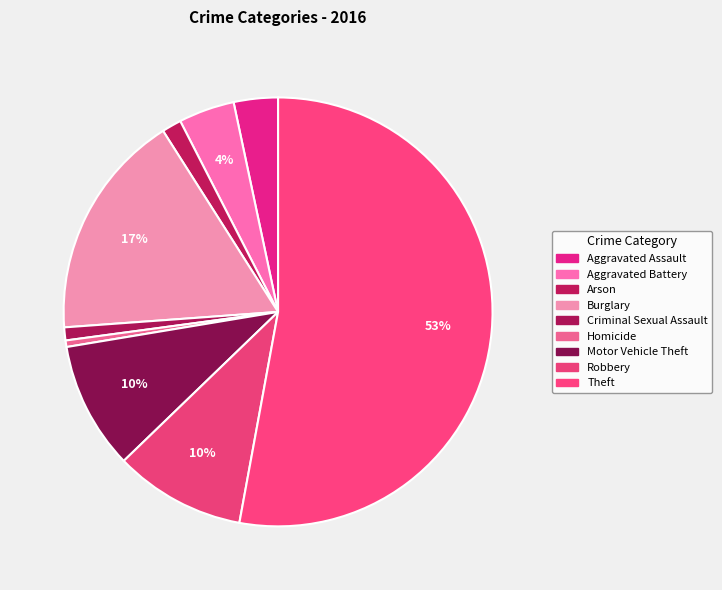

Count the number of slices in the pie.

9